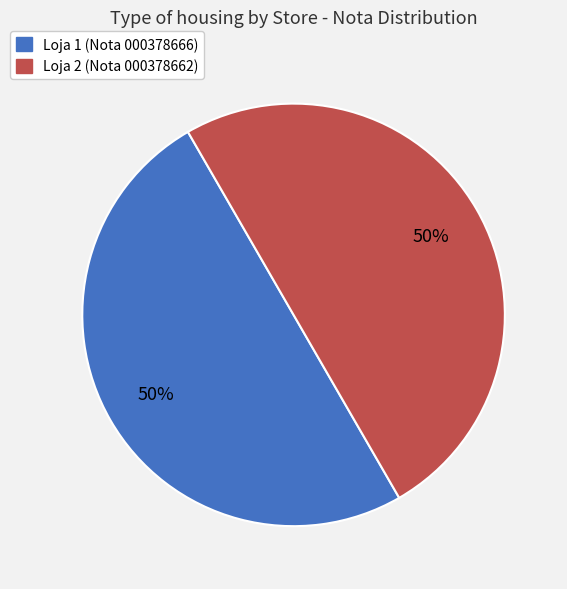

Combined, do Loja 2 and Loja 1 account for over 50%?

Yes